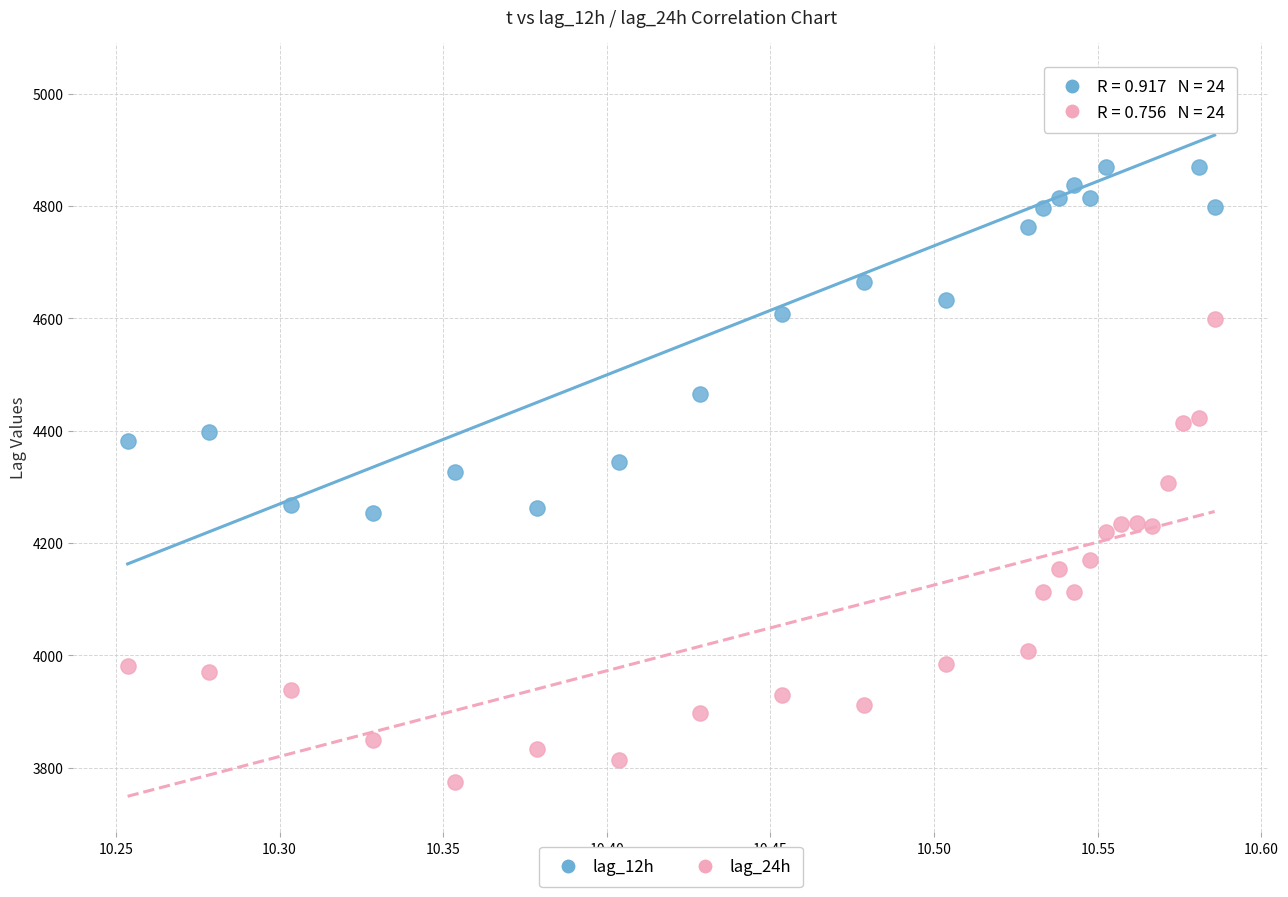

In the lag_24h series, what Y value is closest to 4186?

4170